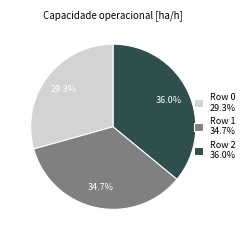

Which slice is the smallest?

Row 0